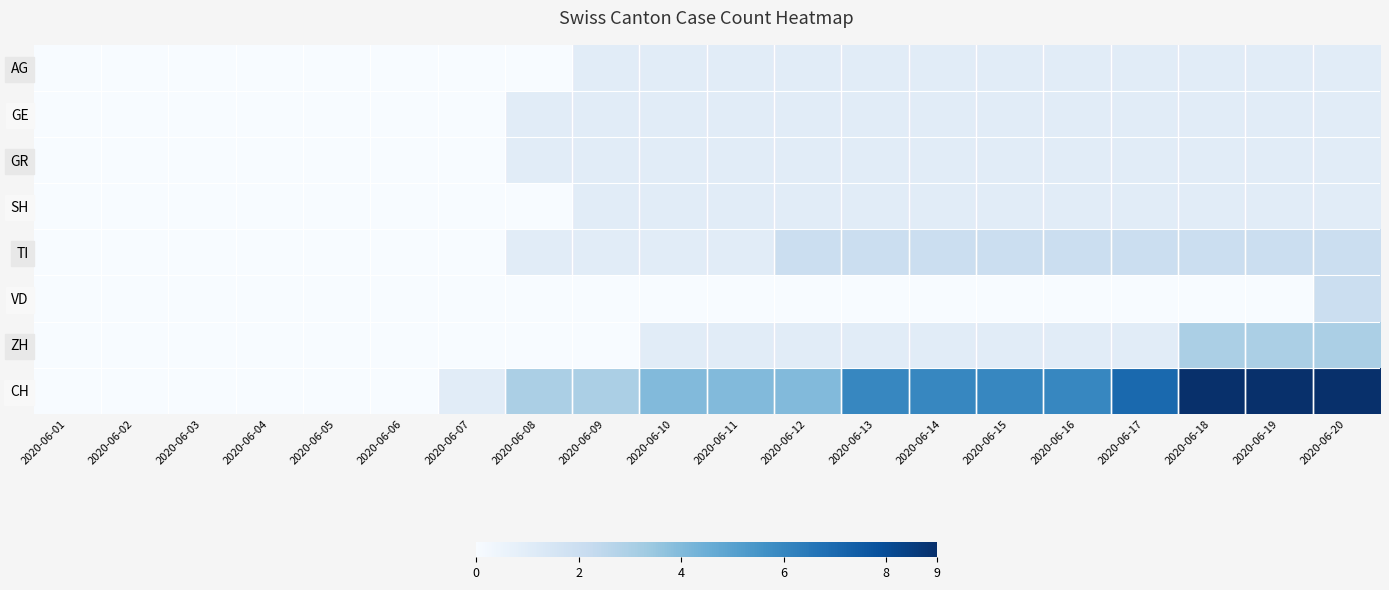

Reading left to right, transcribe all the data shown in this chart.

AG: 2020-06-01=0	2020-06-02=0	2020-06-03=0	2020-06-04=0	2020-06-05=0	2020-06-06=0	2020-06-07=0	2020-06-08=0	2020-06-09=1	2020-06-10=1	2020-06-11=1	2020-06-12=1	2020-06-13=1	2020-06-14=1	2020-06-15=1	2020-06-16=1	2020-06-17=1	2020-06-18=1	2020-06-19=1	2020-06-20=1
GE: 2020-06-01=0	2020-06-02=0	2020-06-03=0	2020-06-04=0	2020-06-05=0	2020-06-06=0	2020-06-07=0	2020-06-08=1	2020-06-09=1	2020-06-10=1	2020-06-11=1	2020-06-12=1	2020-06-13=1	2020-06-14=1	2020-06-15=1	2020-06-16=1	2020-06-17=1	2020-06-18=1	2020-06-19=1	2020-06-20=1
GR: 2020-06-01=0	2020-06-02=0	2020-06-03=0	2020-06-04=0	2020-06-05=0	2020-06-06=0	2020-06-07=0	2020-06-08=1	2020-06-09=1	2020-06-10=1	2020-06-11=1	2020-06-12=1	2020-06-13=1	2020-06-14=1	2020-06-15=1	2020-06-16=1	2020-06-17=1	2020-06-18=1	2020-06-19=1	2020-06-20=1
SH: 2020-06-01=0	2020-06-02=0	2020-06-03=0	2020-06-04=0	2020-06-05=0	2020-06-06=0	2020-06-07=0	2020-06-08=0	2020-06-09=1	2020-06-10=1	2020-06-11=1	2020-06-12=1	2020-06-13=1	2020-06-14=1	2020-06-15=1	2020-06-16=1	2020-06-17=1	2020-06-18=1	2020-06-19=1	2020-06-20=1
TI: 2020-06-01=0	2020-06-02=0	2020-06-03=0	2020-06-04=0	2020-06-05=0	2020-06-06=0	2020-06-07=0	2020-06-08=1	2020-06-09=1	2020-06-10=1	2020-06-11=1	2020-06-12=2	2020-06-13=2	2020-06-14=2	2020-06-15=2	2020-06-16=2	2020-06-17=2	2020-06-18=2	2020-06-19=2	2020-06-20=2
VD: 2020-06-01=0	2020-06-02=0	2020-06-03=0	2020-06-04=0	2020-06-05=0	2020-06-06=0	2020-06-07=0	2020-06-08=0	2020-06-09=0	2020-06-10=0	2020-06-11=0	2020-06-12=0	2020-06-13=0	2020-06-14=0	2020-06-15=0	2020-06-16=0	2020-06-17=0	2020-06-18=0	2020-06-19=0	2020-06-20=2
ZH: 2020-06-01=0	2020-06-02=0	2020-06-03=0	2020-06-04=0	2020-06-05=0	2020-06-06=0	2020-06-07=0	2020-06-08=0	2020-06-09=0	2020-06-10=1	2020-06-11=1	2020-06-12=1	2020-06-13=1	2020-06-14=1	2020-06-15=1	2020-06-16=1	2020-06-17=1	2020-06-18=3	2020-06-19=3	2020-06-20=3
CH: 2020-06-01=0	2020-06-02=0	2020-06-03=0	2020-06-04=0	2020-06-05=0	2020-06-06=0	2020-06-07=1	2020-06-08=3	2020-06-09=3	2020-06-10=4	2020-06-11=4	2020-06-12=4	2020-06-13=6	2020-06-14=6	2020-06-15=6	2020-06-16=6	2020-06-17=7	2020-06-18=9	2020-06-19=9	2020-06-20=9